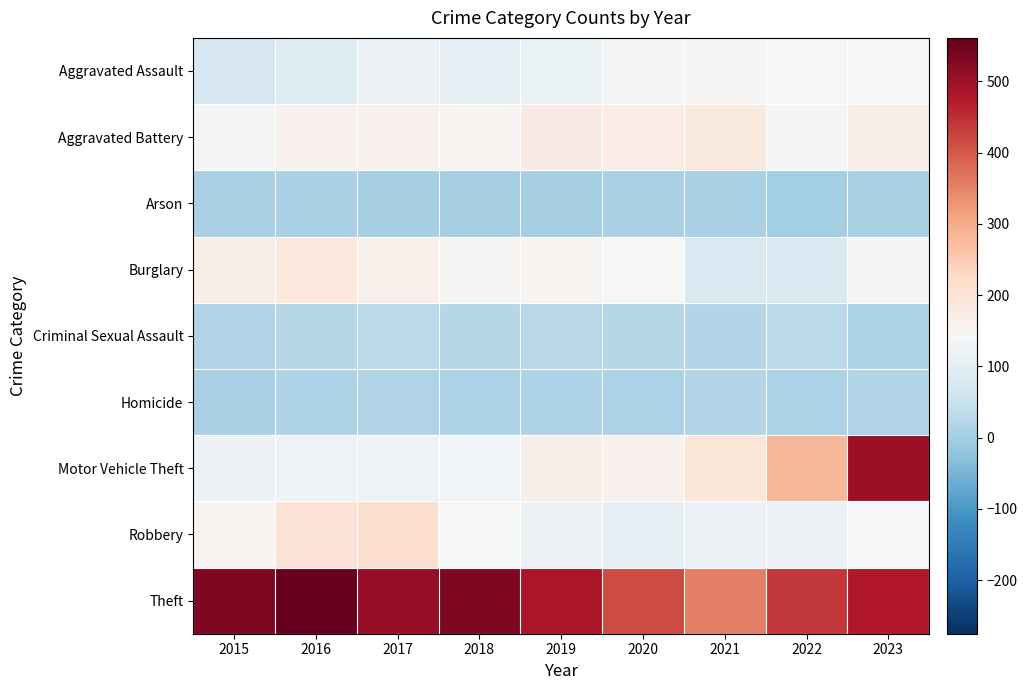

Rank the series by their maximum value, from lowest to highest.

Arson, Homicide, Criminal Sexual Assault, Aggravated Assault, Aggravated Battery, Burglary, Robbery, Motor Vehicle Theft, Theft